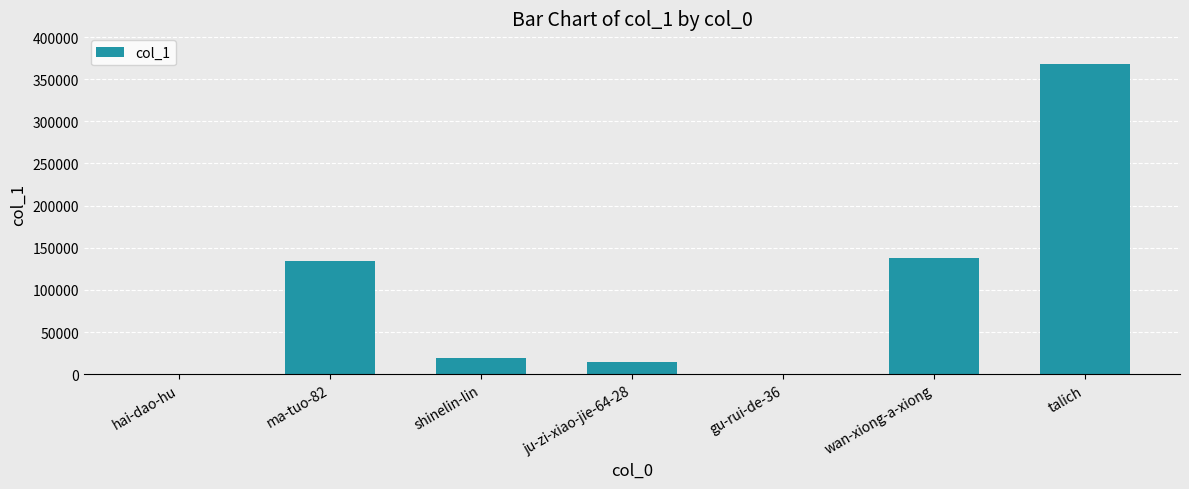

What is the sum of all values?

674000